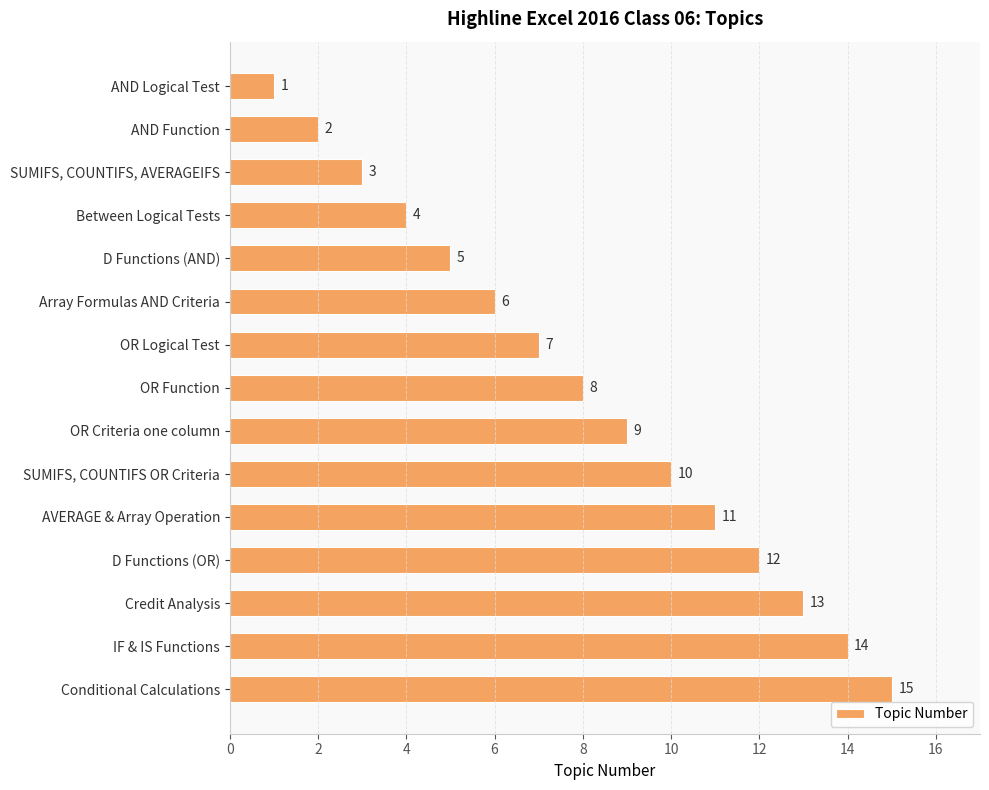

What value does the data have at Between Logical Tests, to the nearest 5?

5